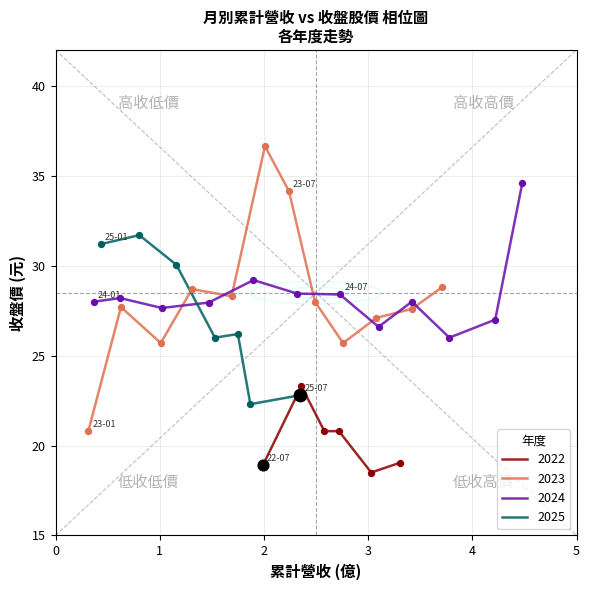

Is the value of 單月營收(億) at 2024-07 greater than the value of 累計營收(億) at 2025-06?

No